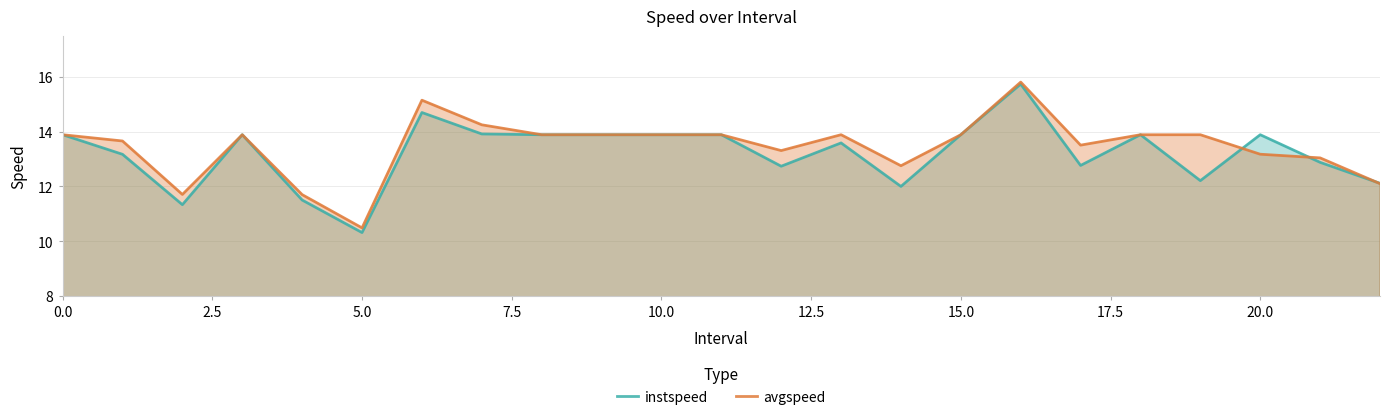

At which label does instspeed reach its minimum?

5.0